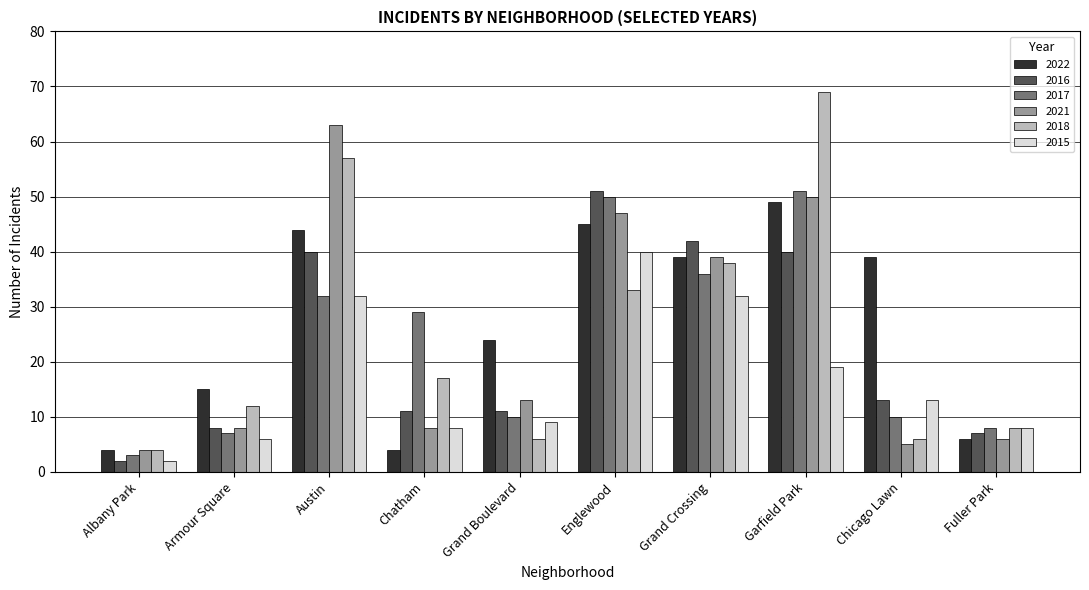

Reading left to right, extract all data points from this chart.

2022: 4	15	44	4	24	45	39	49	39	6
2016: 2	8	40	11	11	51	42	40	13	7
2017: 3	7	32	29	10	50	36	51	10	8
2021: 4	8	63	8	13	47	39	50	5	6
2018: 4	12	57	17	6	33	38	69	6	8
2015: 2	6	32	8	9	40	32	19	13	8